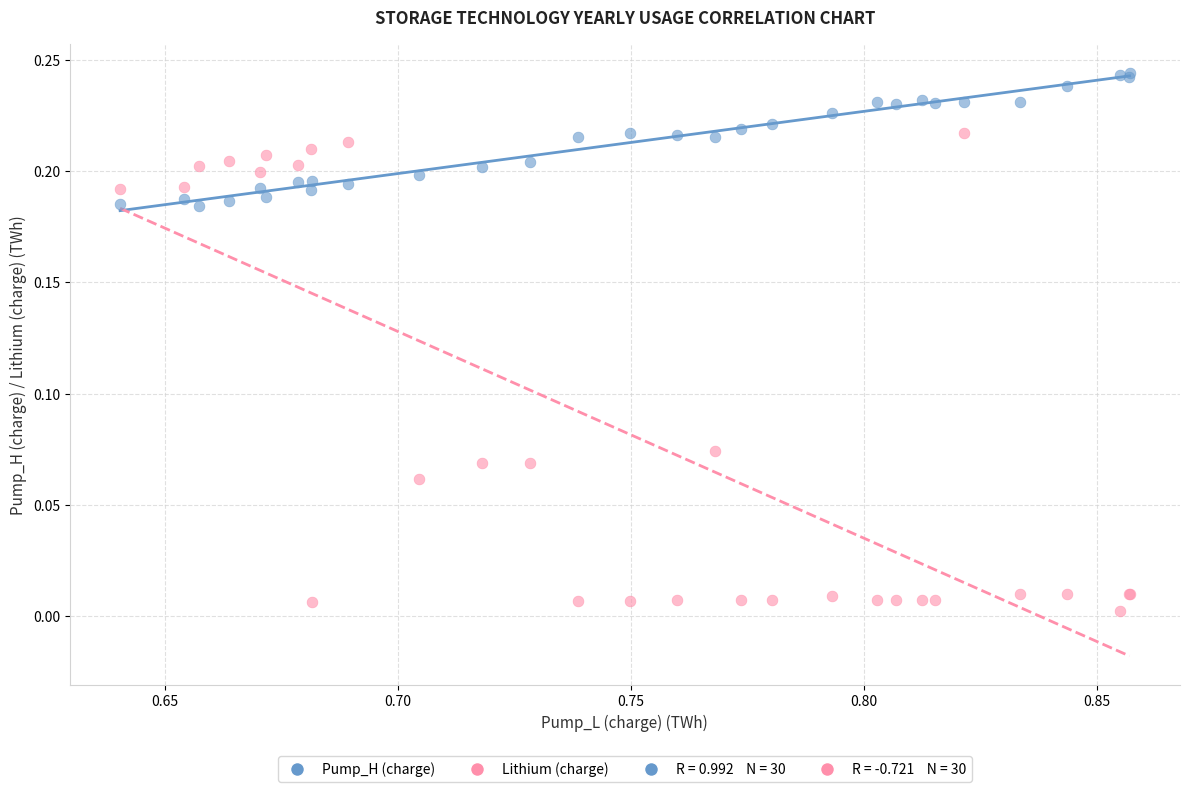

Which series reaches the minimum Y coordinate?

Lithium (charge)